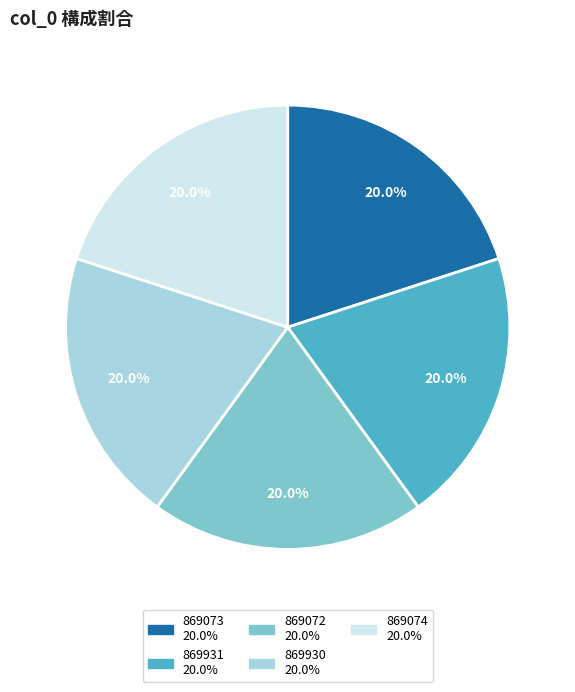

True or false: 869072 accounts for 14% of the total.

False